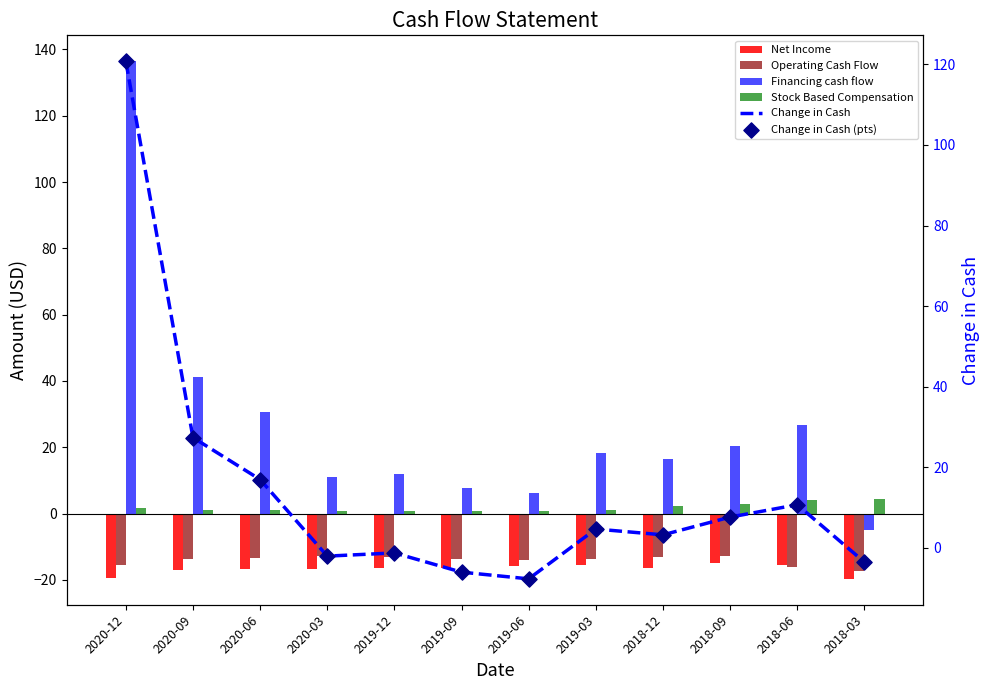

Which series reaches the maximum Y coordinate?

Financing cash flow